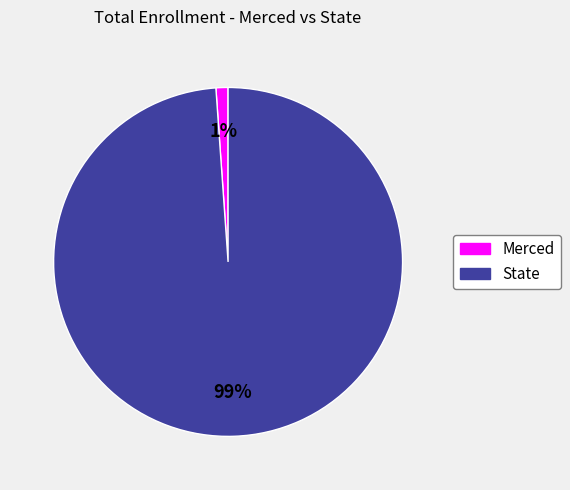

To the nearest percent, what is the difference between the Merced and State slice percentages?

98%